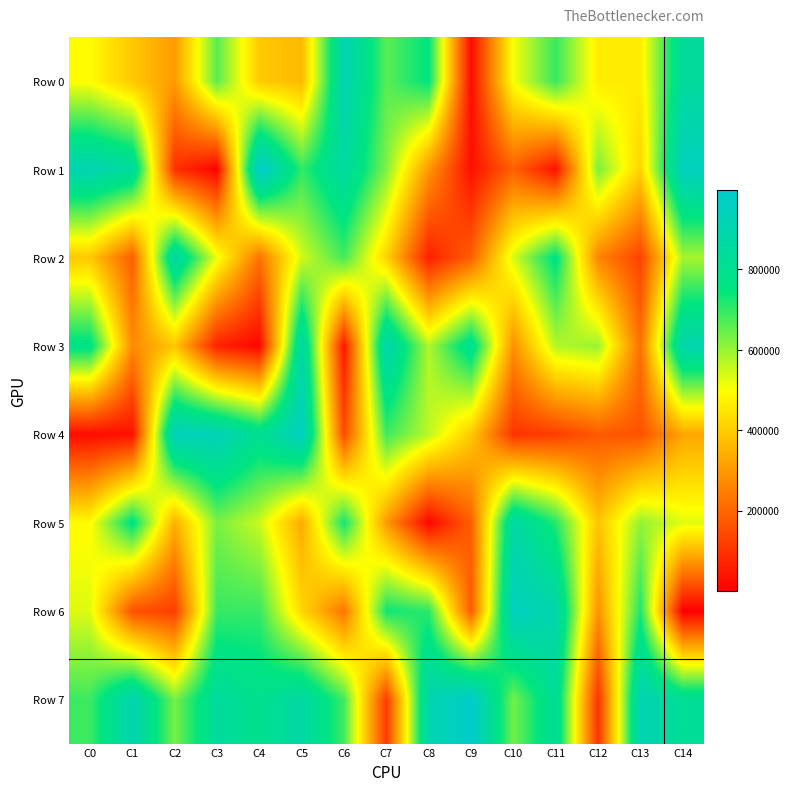

What is the spread (max minus min) of values at C11?

854881